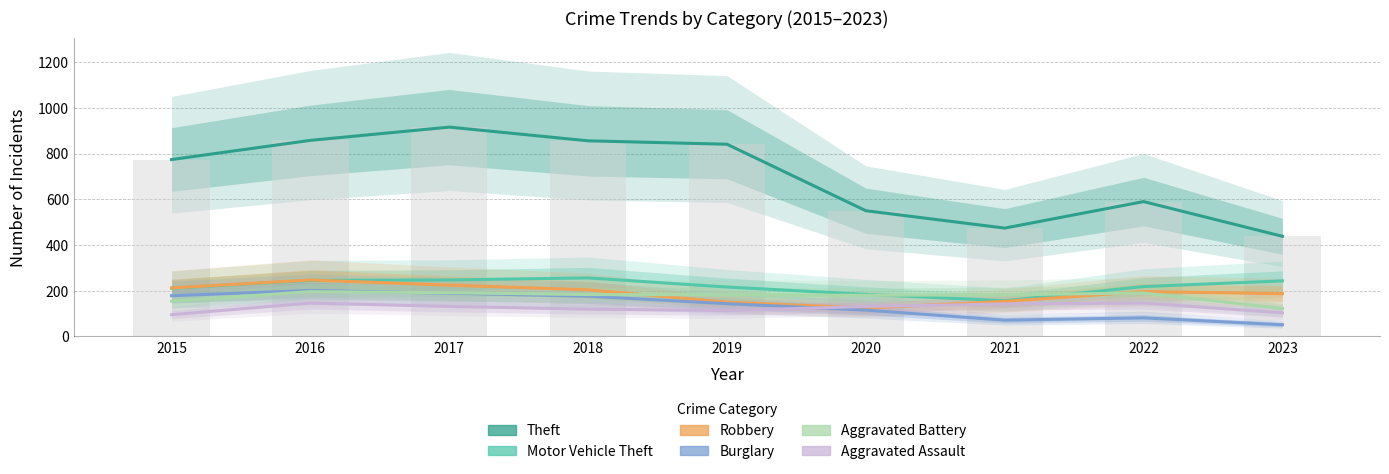

What is the value of the Aggravated Assault bar at the 6th from the left?

131